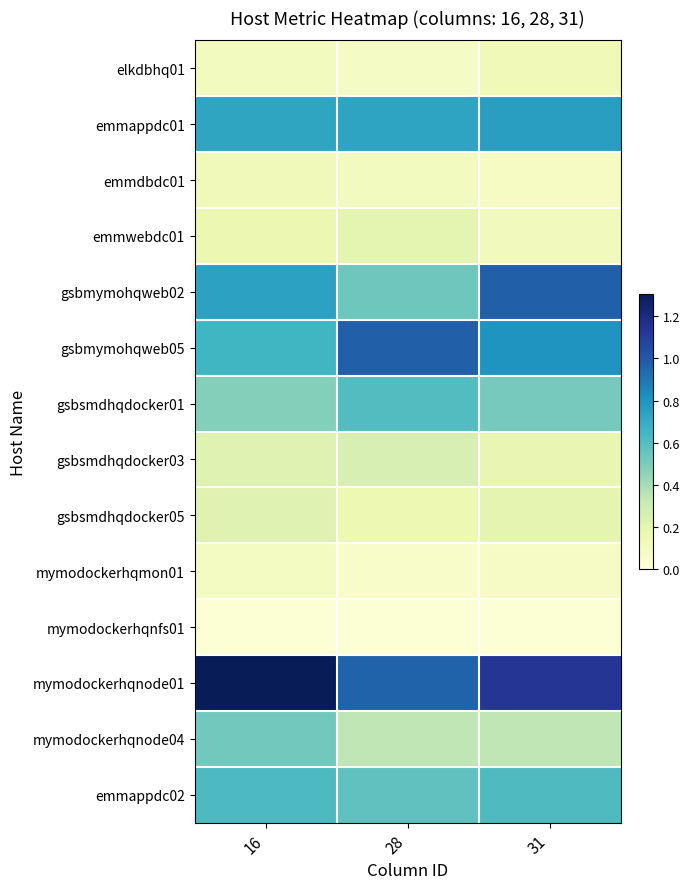

What is the spread (max minus min) of values at 31?

1.1